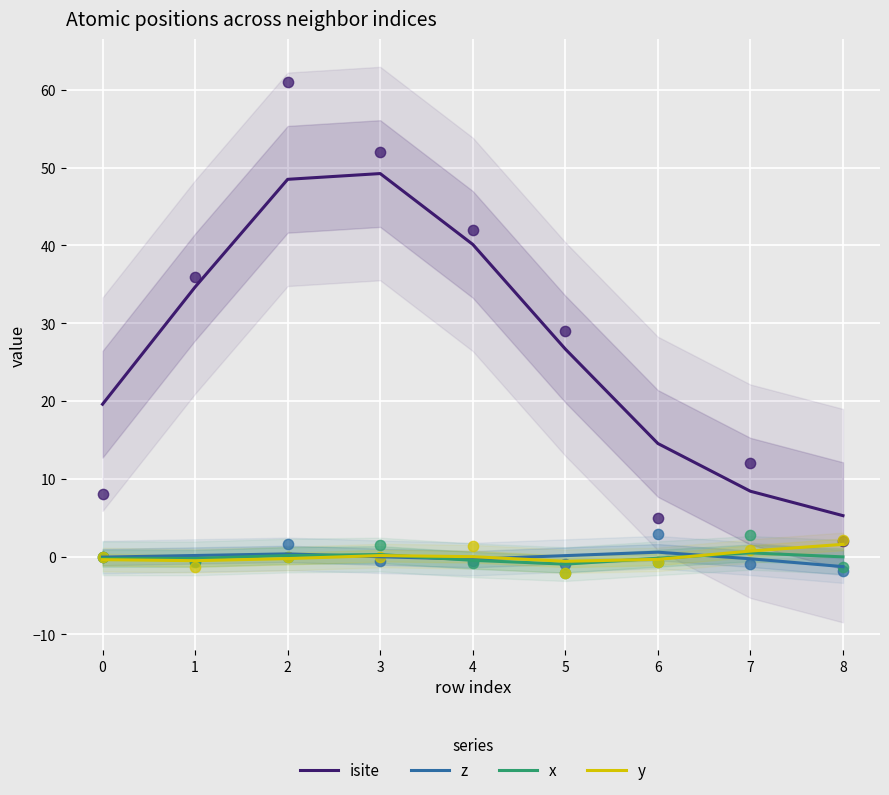

What is the total value across all series at 1?

34.0